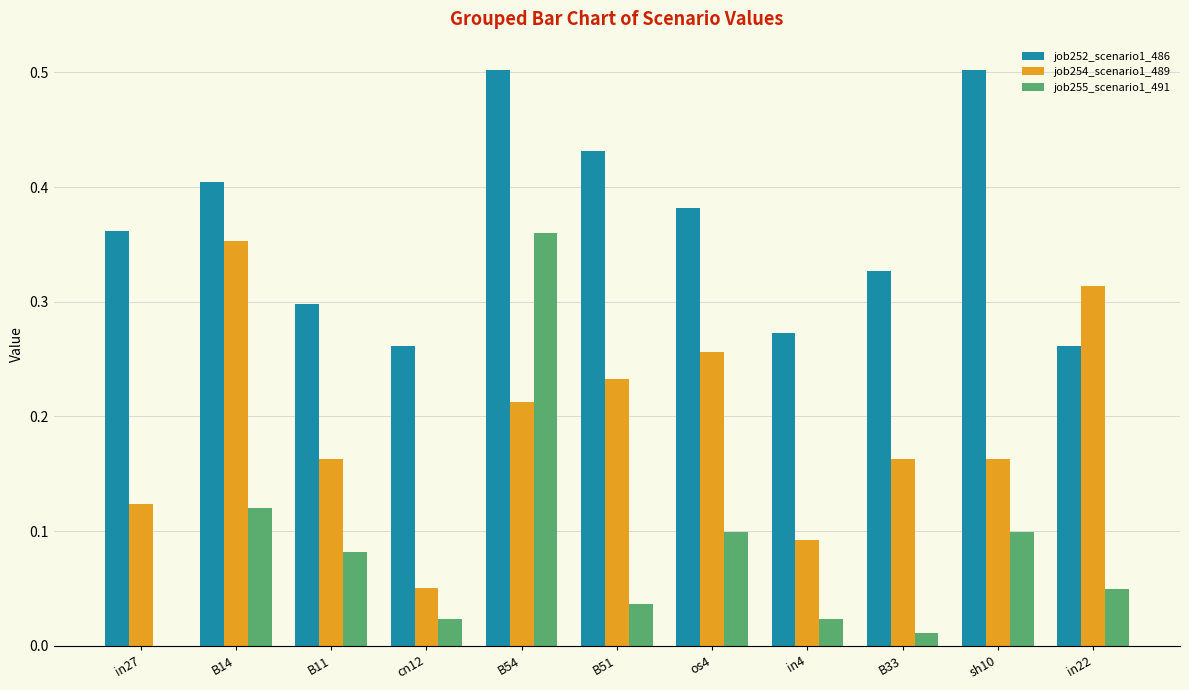

What is the sum of all job252_scenario1_486 values?

4.0